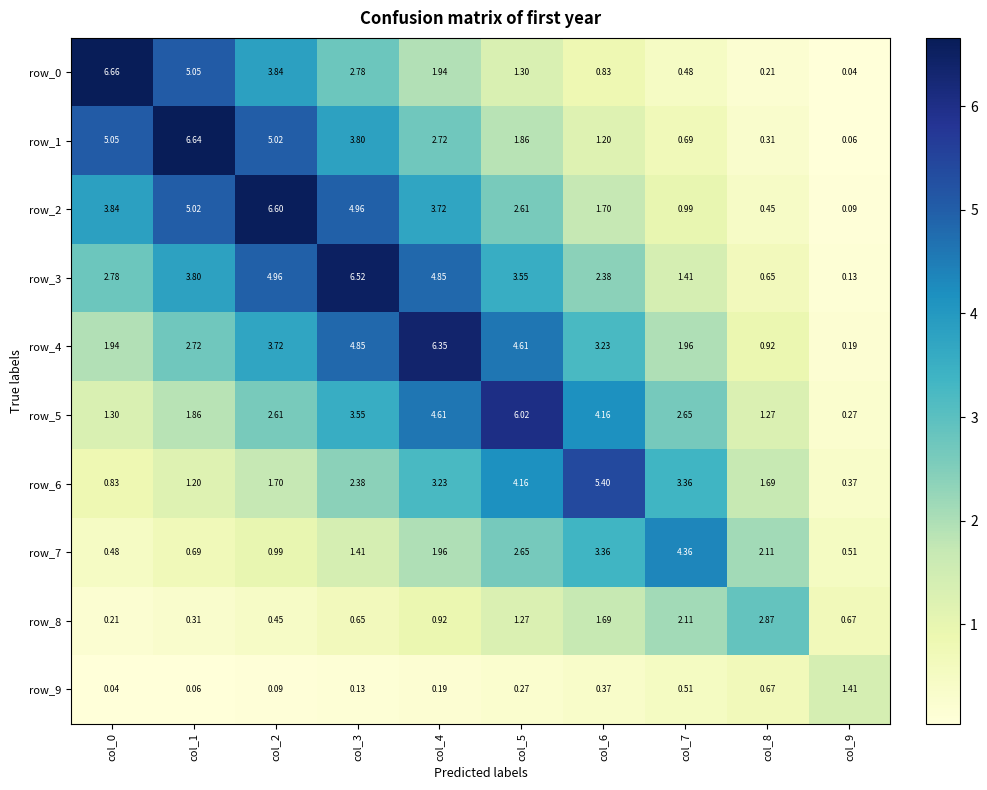

List the labels in order of row_5 value, smallest first.

col_9, col_8, col_0, col_1, col_2, col_7, col_3, col_6, col_4, col_5